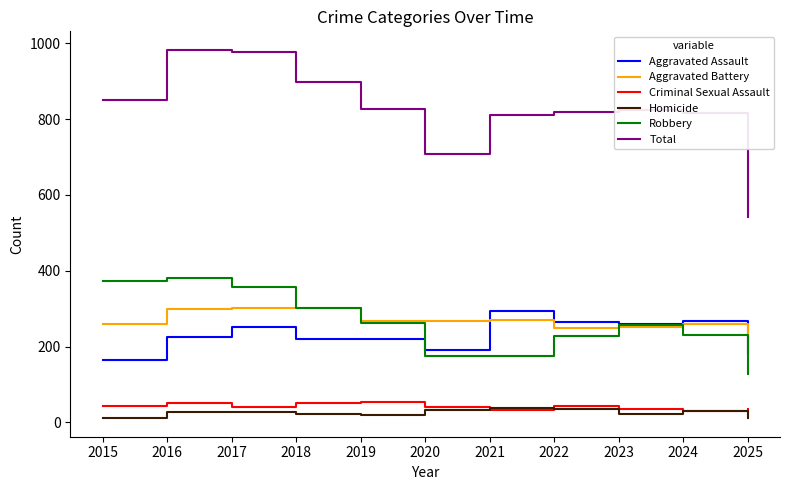

True or false: Criminal Sexual Assault and Total cross at least once.

False